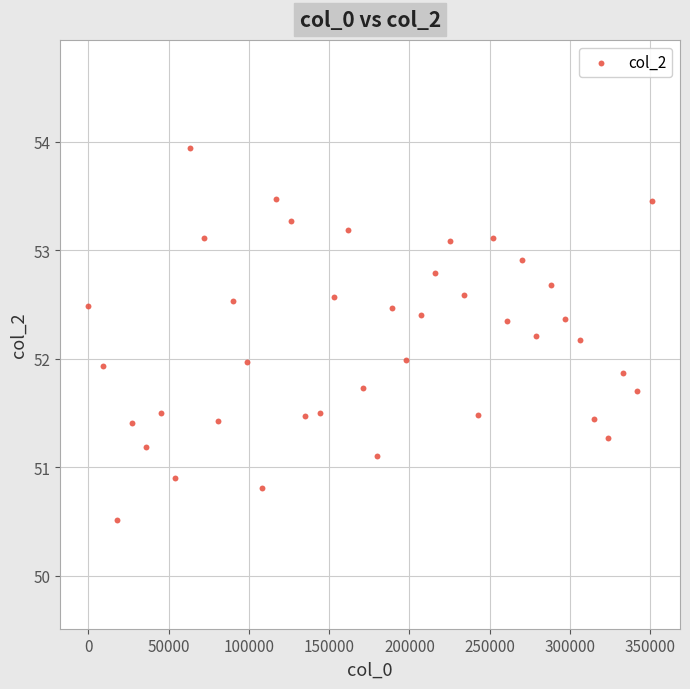

What is the range of Y values (max minus min)?

3.4